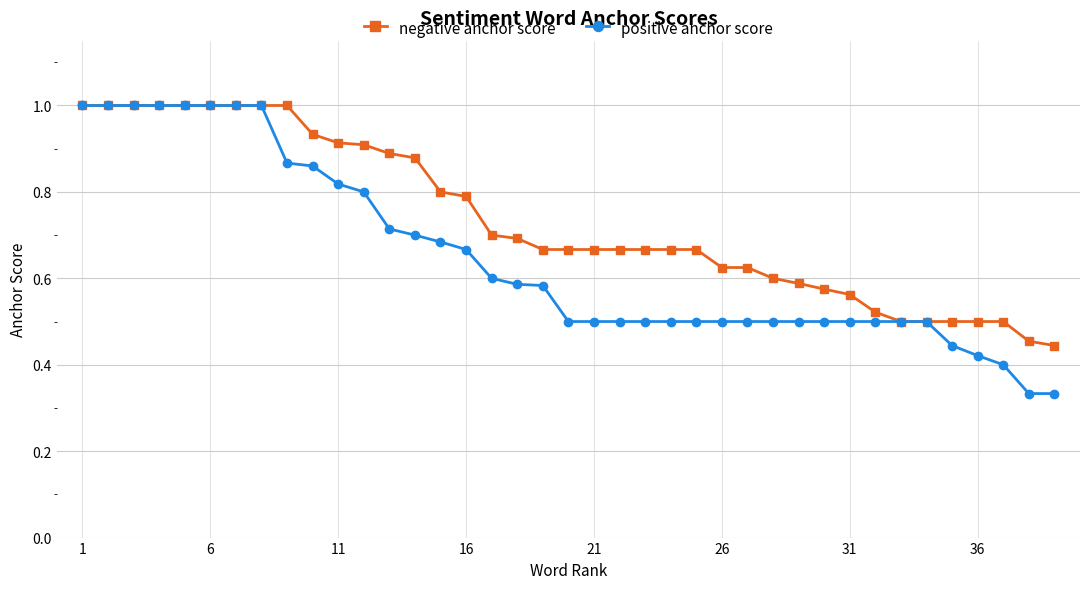

Rank the series by their average value, from lowest to highest.

positive anchor score, negative anchor score